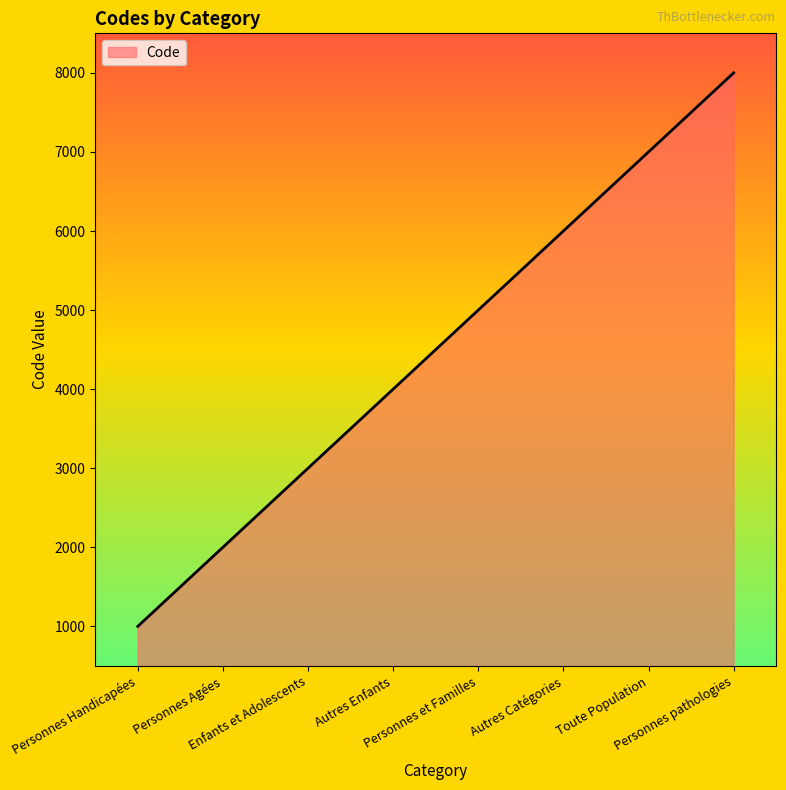

What is the difference between the maximum and minimum values?

7000